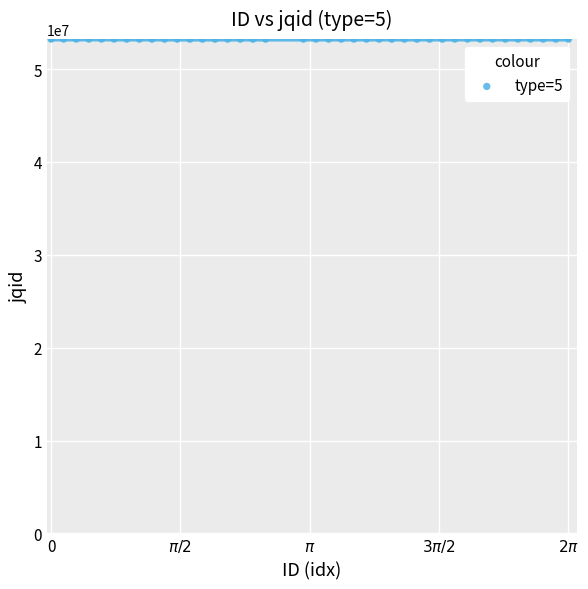

What is the range of Y values (max minus min)?

11005